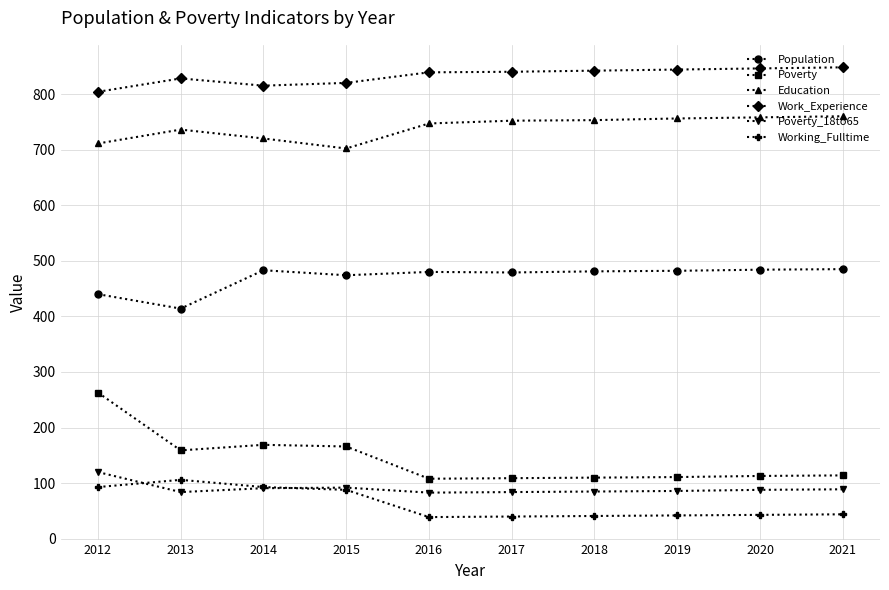

At 2019, list the series in order from smallest to largest.

Working_Fulltime, Poverty_18to65, Poverty, Population, Education, Work_Experience